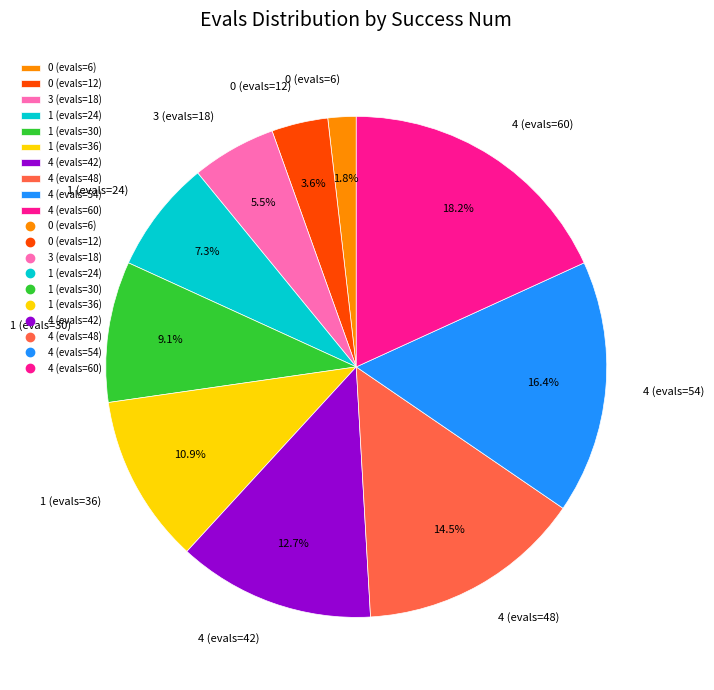

Do 1 (evals=36) and 4 (evals=54) together represent more than half of the pie?

No